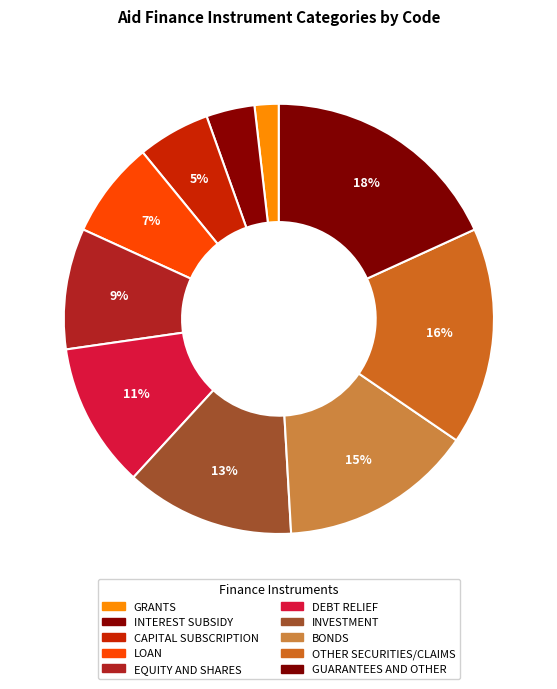

True or false: BONDS accounts for 15% of the total.

True